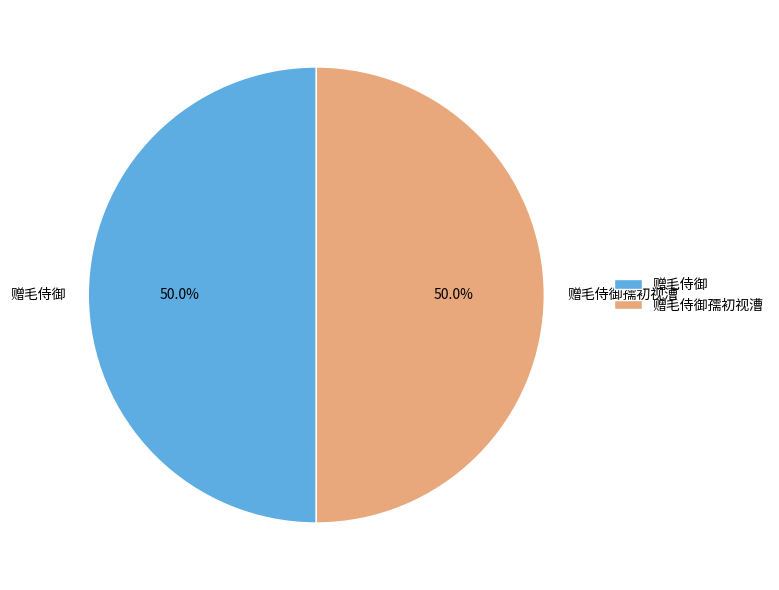

Combined, do 赠毛侍御孺初视漕 and 赠毛侍御 account for over 50%?

Yes